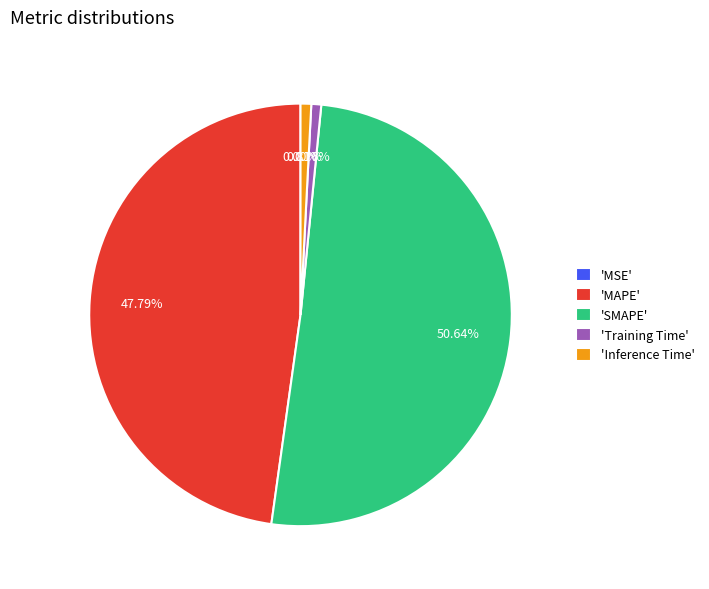

Which has a higher value, 'MAPE' or 'SMAPE'?

'SMAPE'